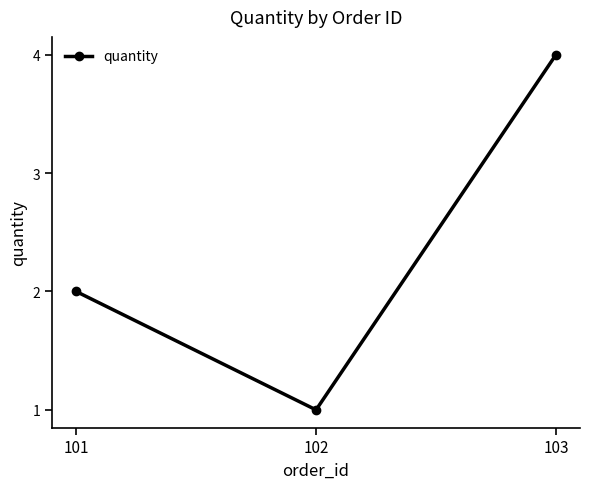

Does the chart display data point markers on the line(s)?

Yes